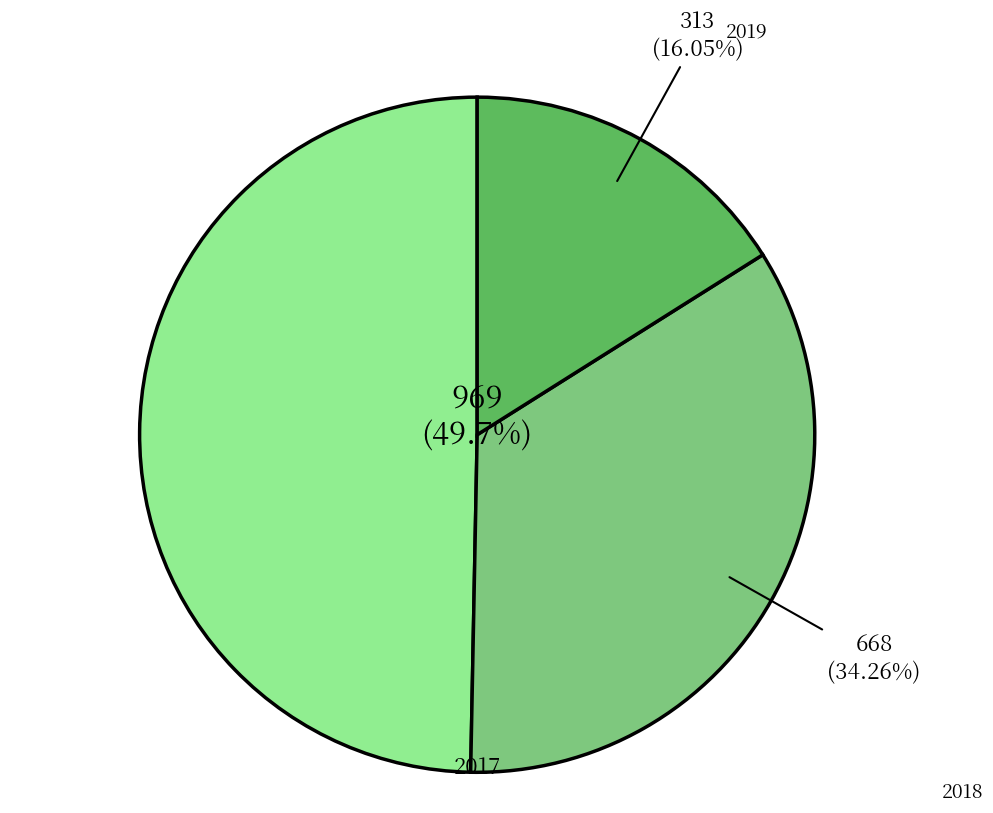

Between 2017 and 2019, which is larger?

2017